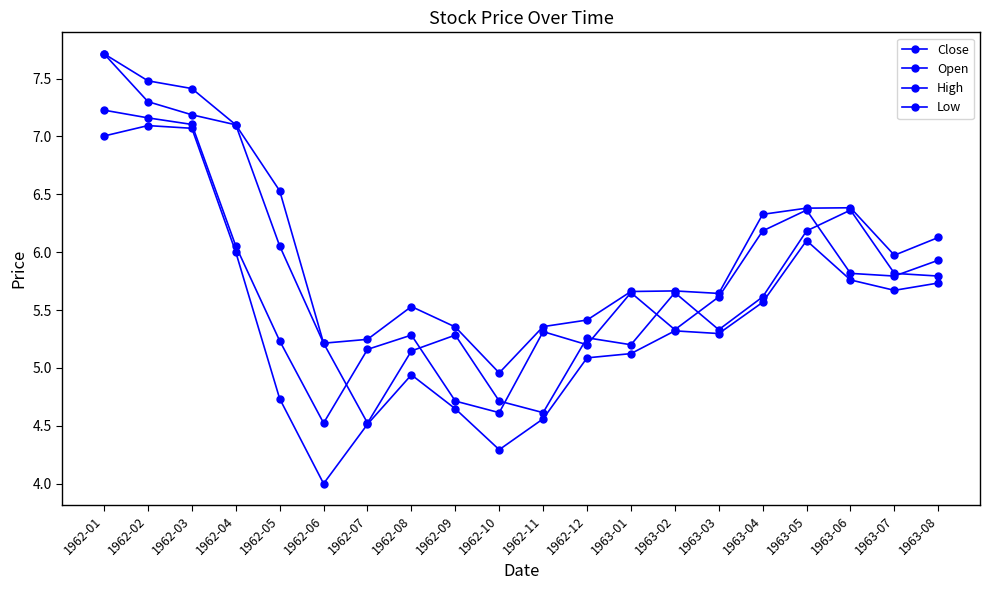

Which series has the largest total across all categories?

High